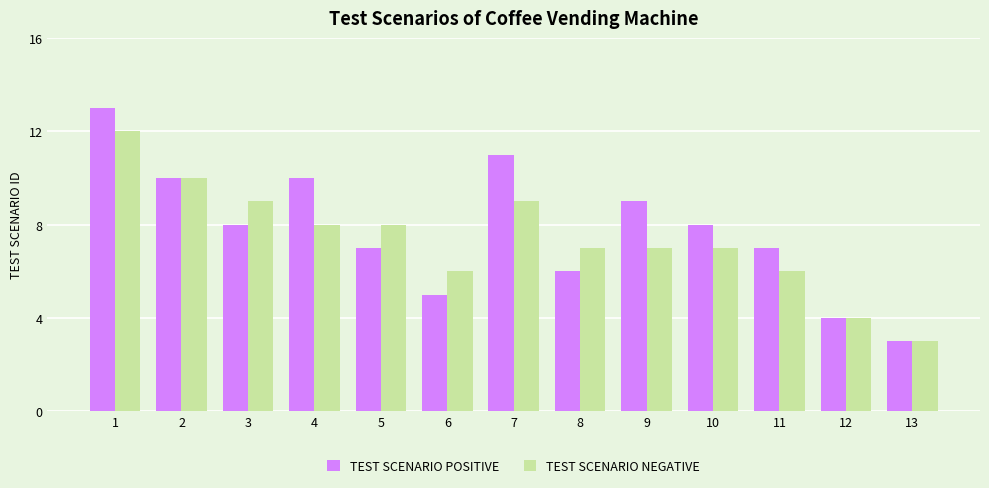

Which series changed the most between 8 and 13?

TEST SCENARIO NEGATIVE